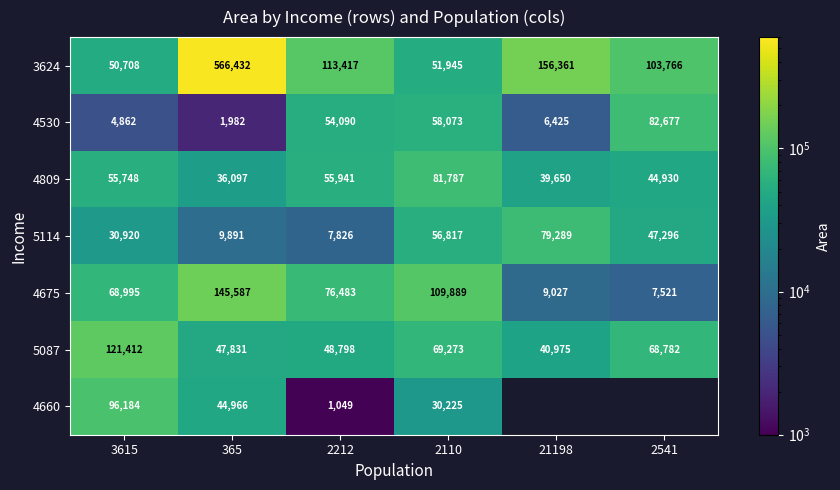

True or false: 5087 has a value of 71164 at 365.

False